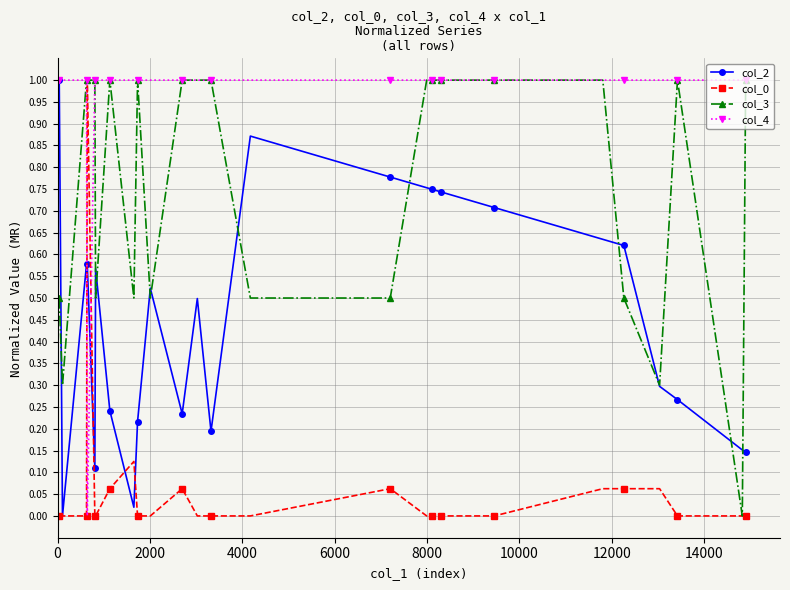

What is the maximum value shown in the chart?

1.0